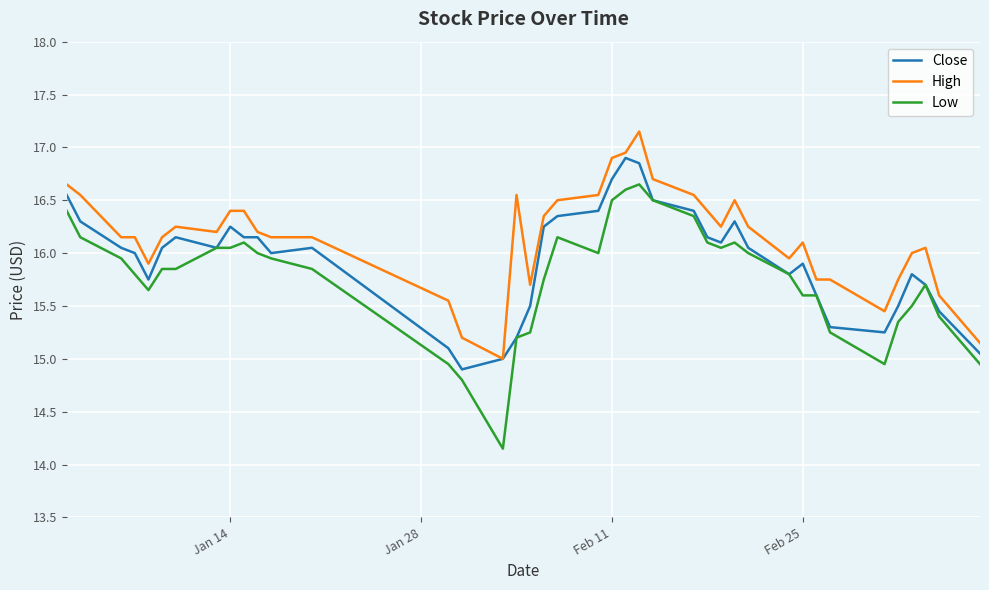

True or false: High and Low cross at least once.

False